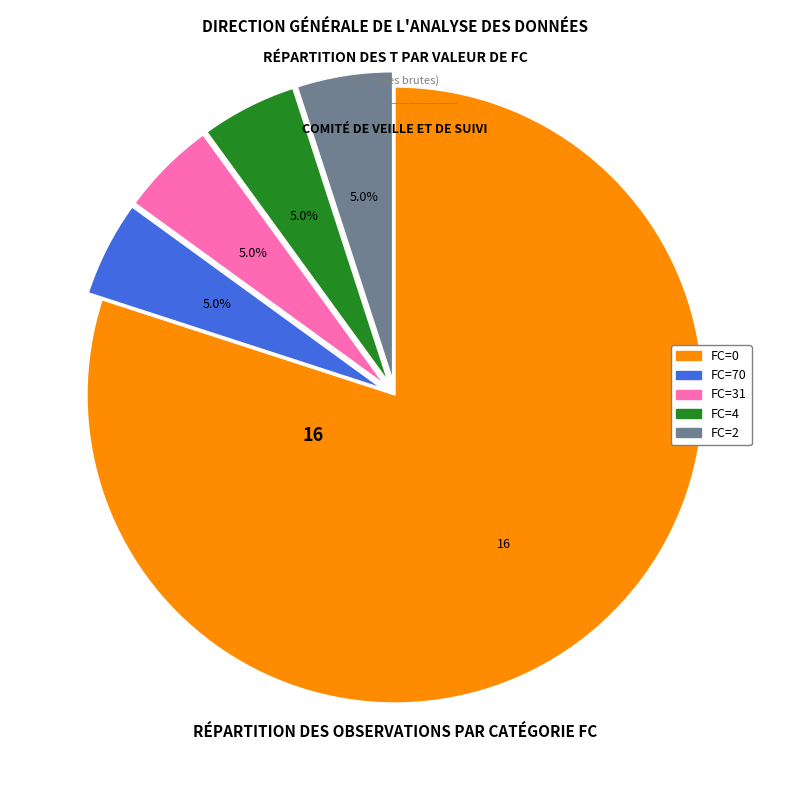

What is the largest slice in the pie chart?

FC=0